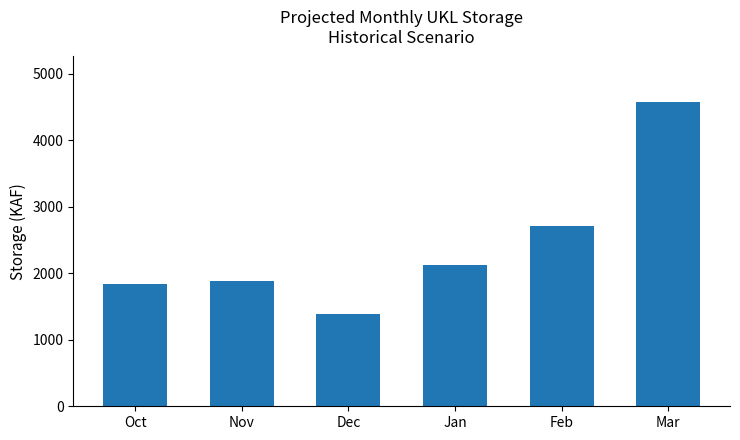

Which has a higher value, Nov or Jan?

Jan